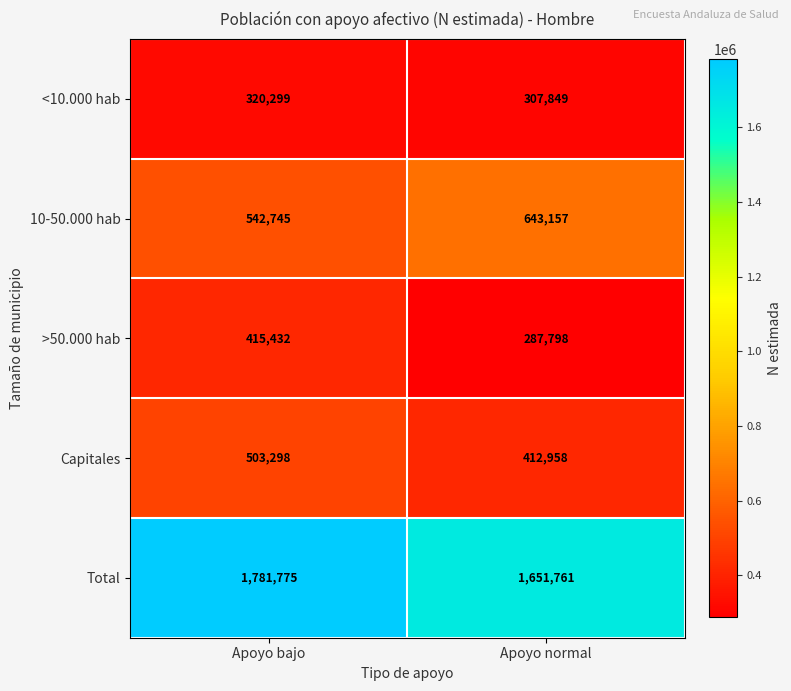

How many categories are shown in the chart?

2